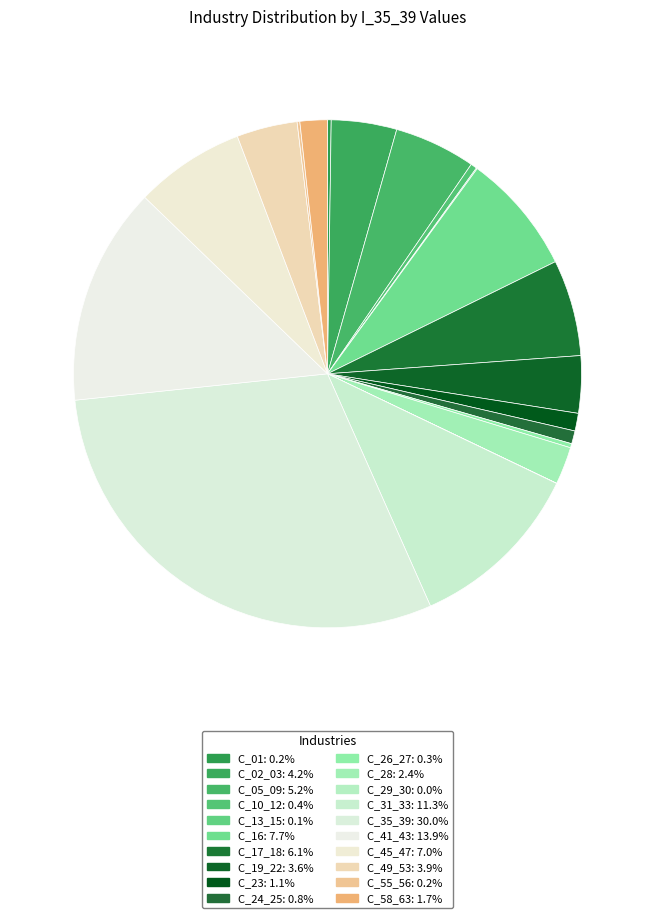

Does C_31_33 account for over 50% of the chart?

No